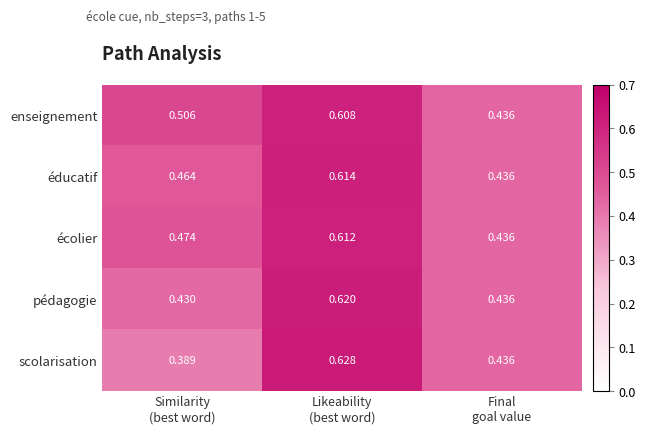

Which series has the largest total across all categories?

enseignement